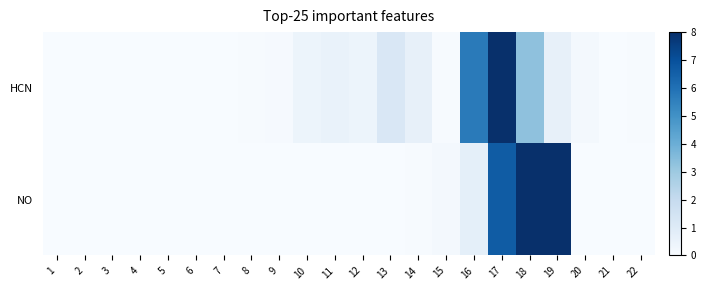

At 17, list the series in order from smallest to largest.

NO, HCN